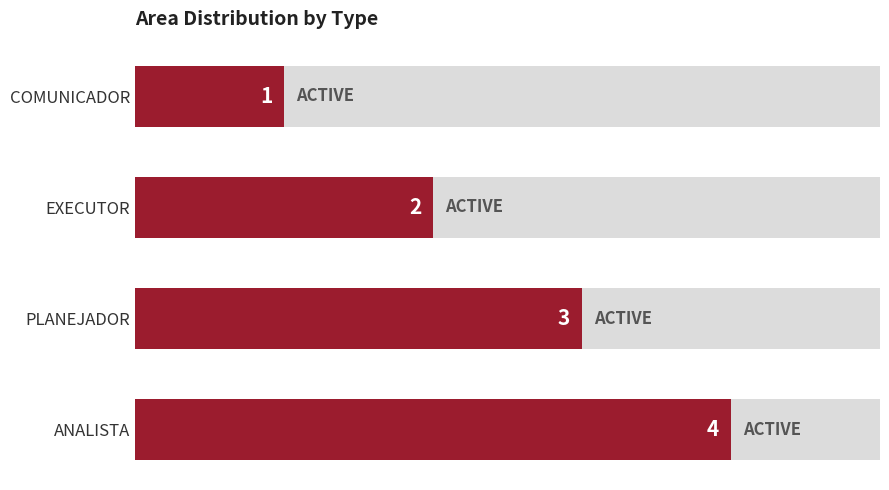

The chart shows a value of 1 at PLANEJADOR. True or false?

False